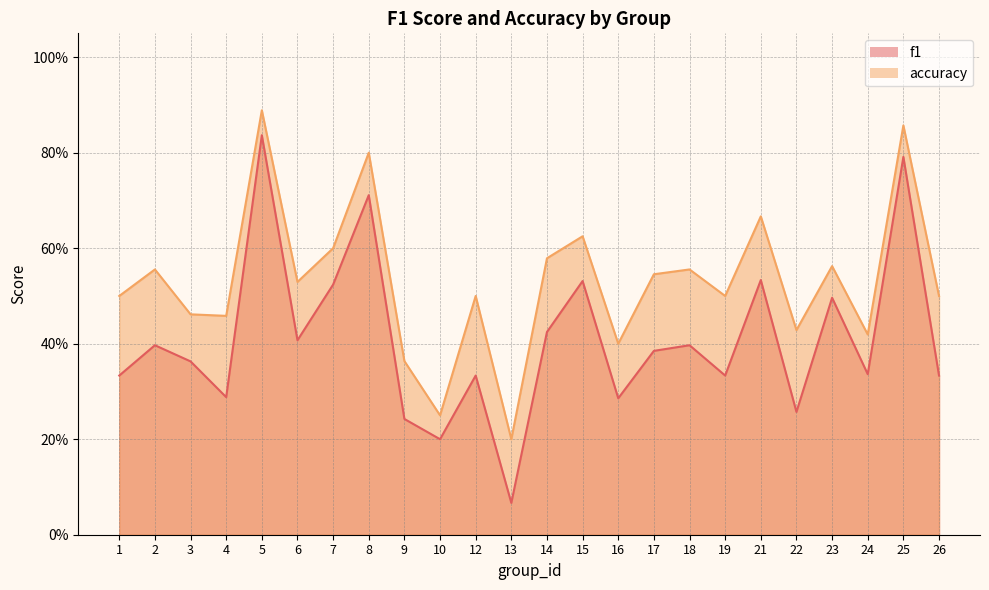

What is the sum of the accuracy values at 17 and 24?

1.0